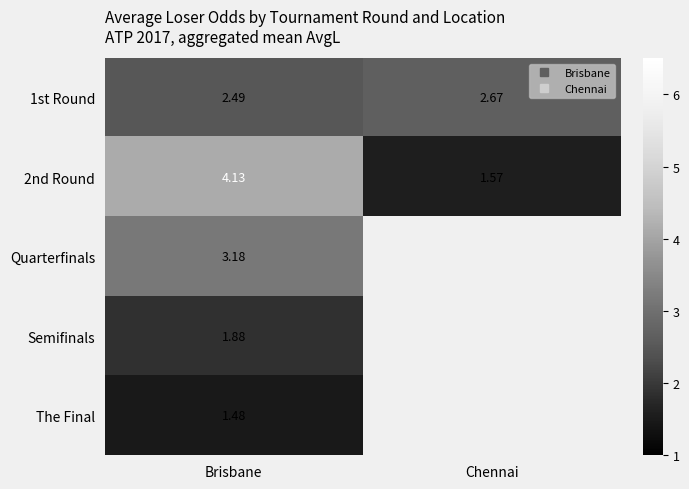

What is the approximate value of 1st Round at Brisbane?

2.5